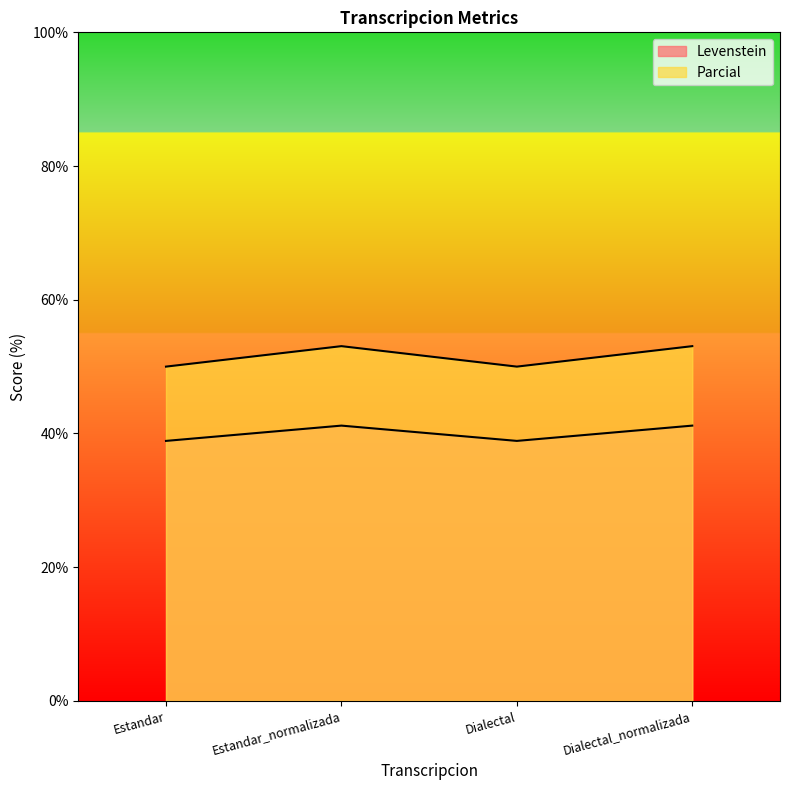

What is the sum of the Parcial values at Dialectal and Dialectal_normalizada?

80.1